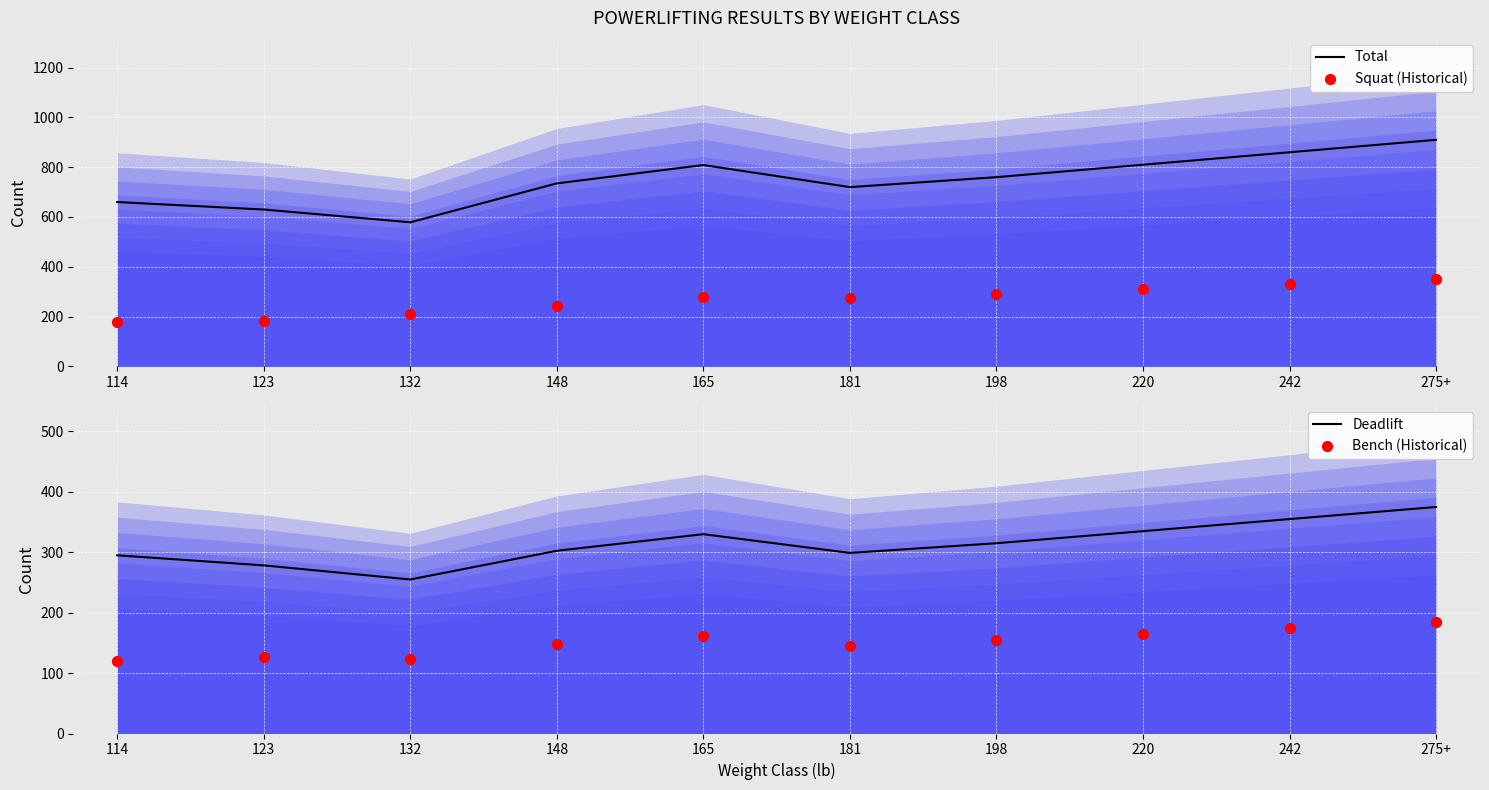

At which category is the sum across all series the highest?

275+